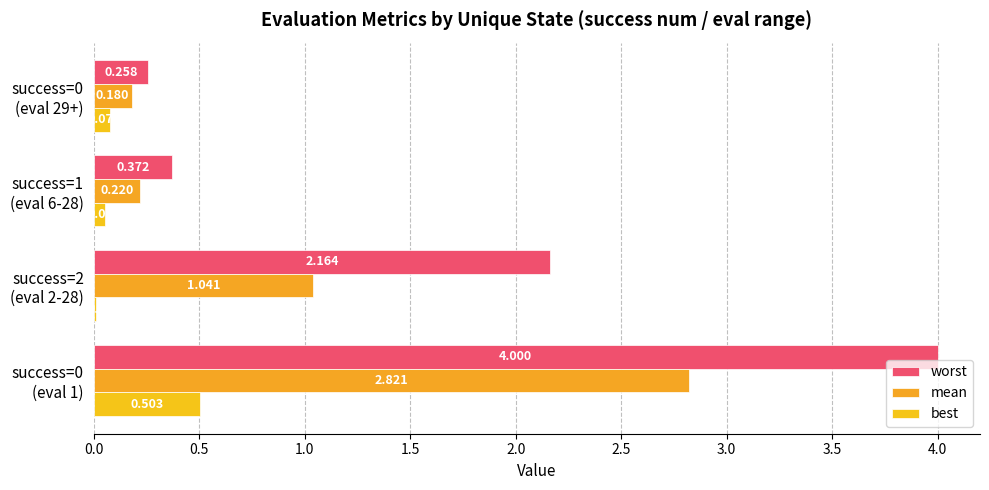

What is the maximum value for best?

0.5